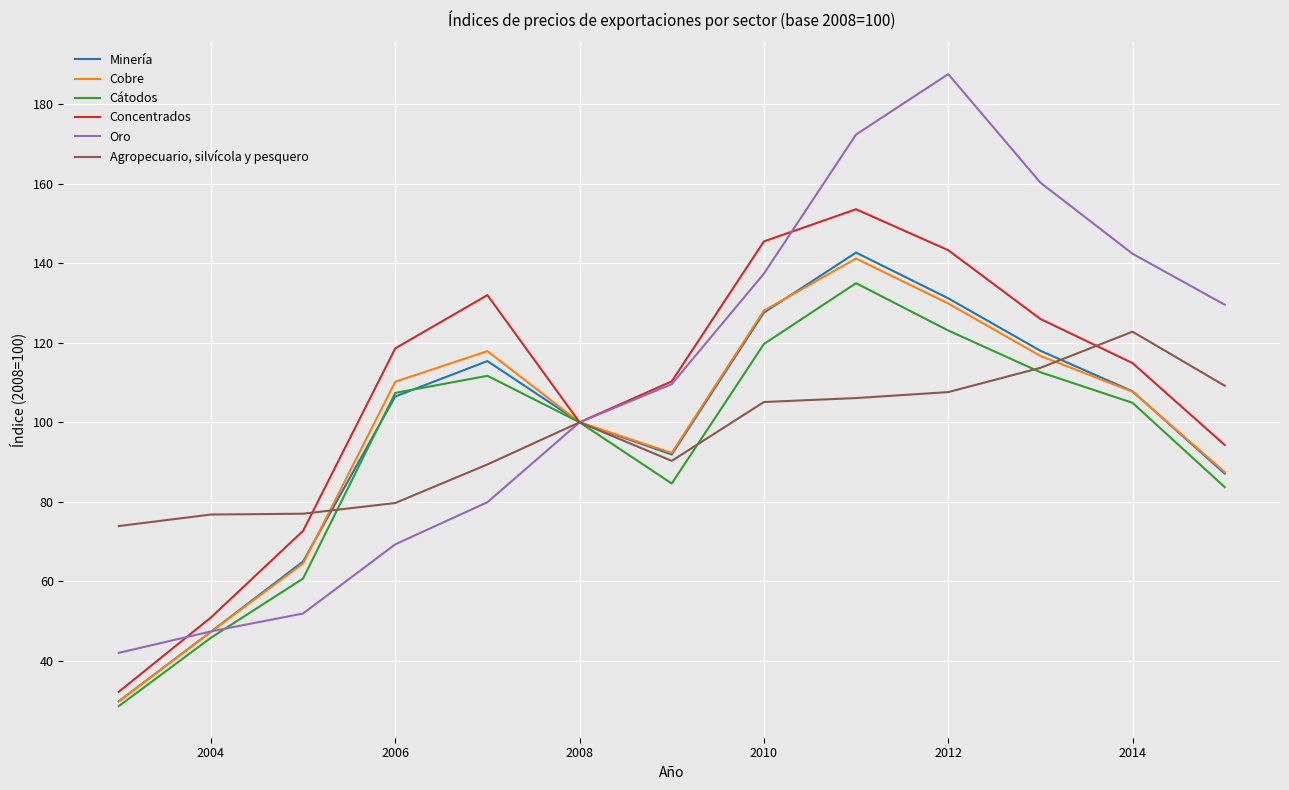

Which series has the widest spread of values?

Oro